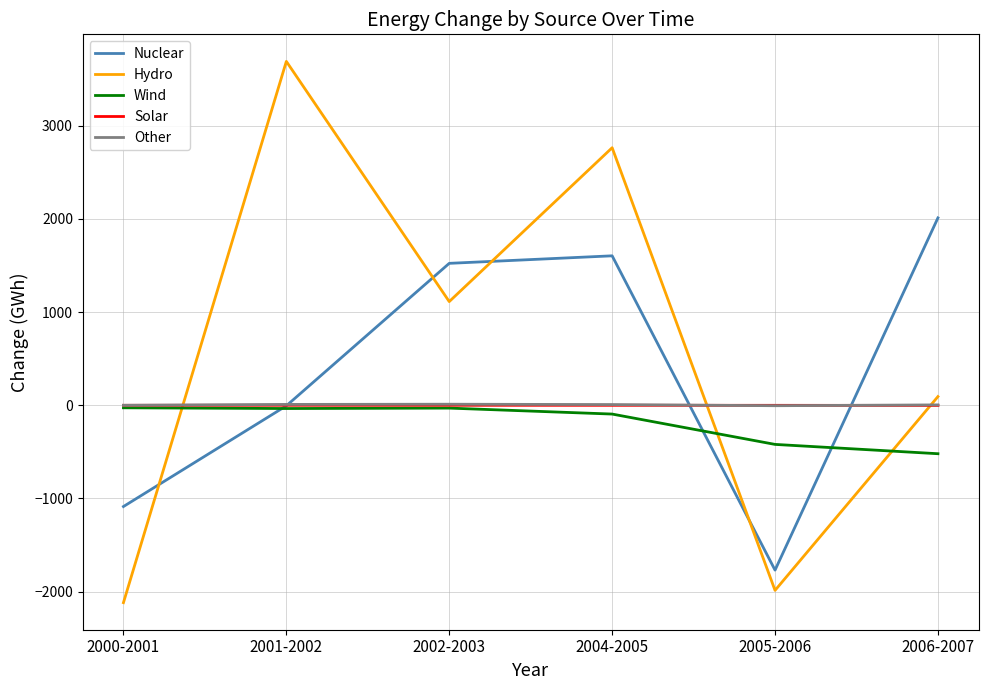

True or false: Wind has a value of -30.4 at 2002-2003.

True